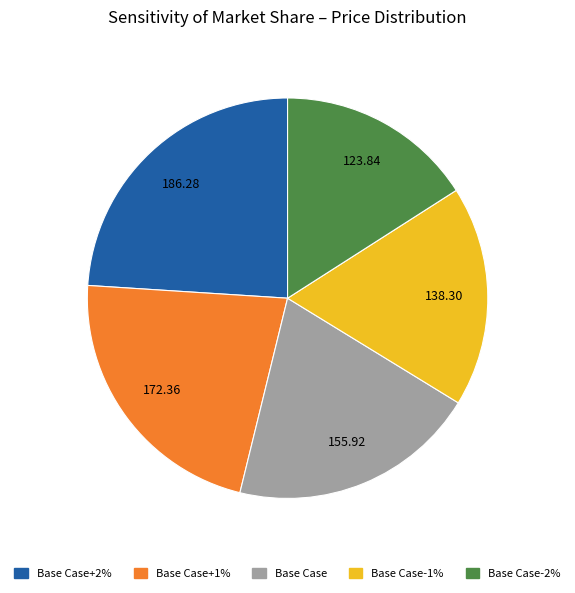

Approximately how many times larger is the value at Base Case+2% compared to Base Case-1%?

1.3